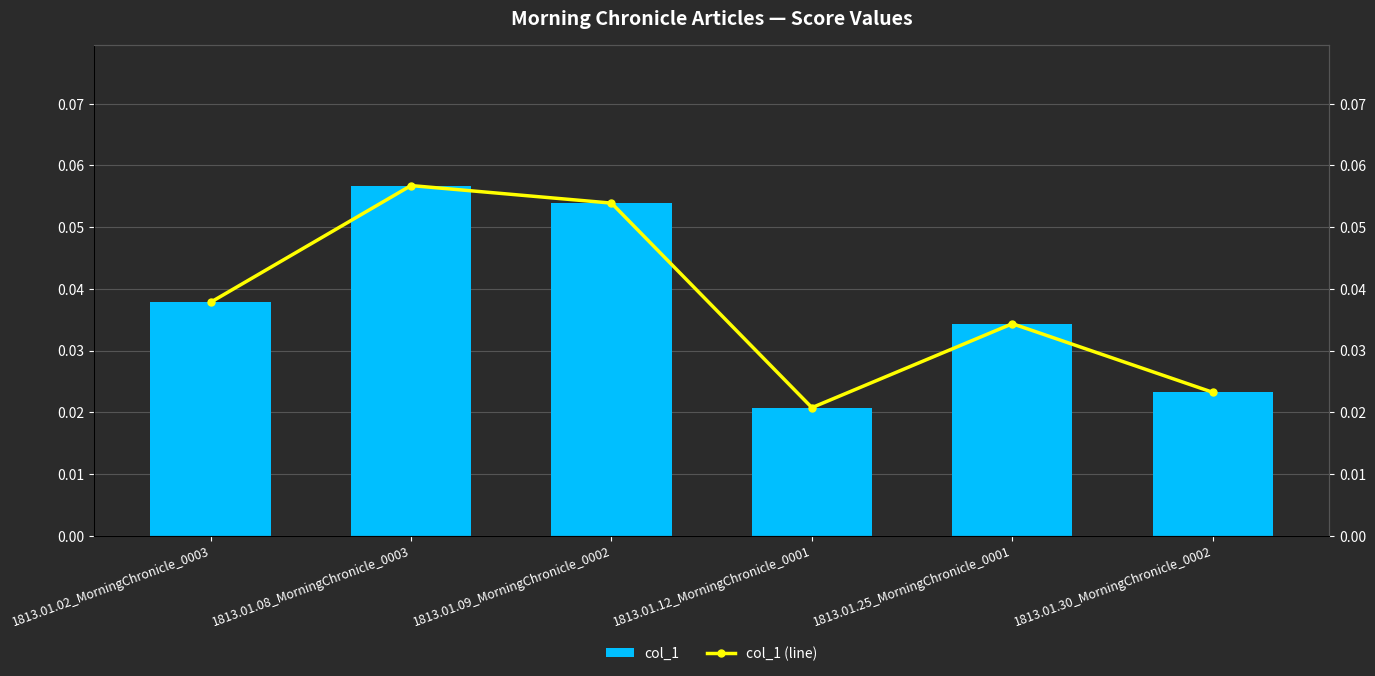

At which label does col_1 reach its minimum?

1813.01.12_MorningChronicle_0001